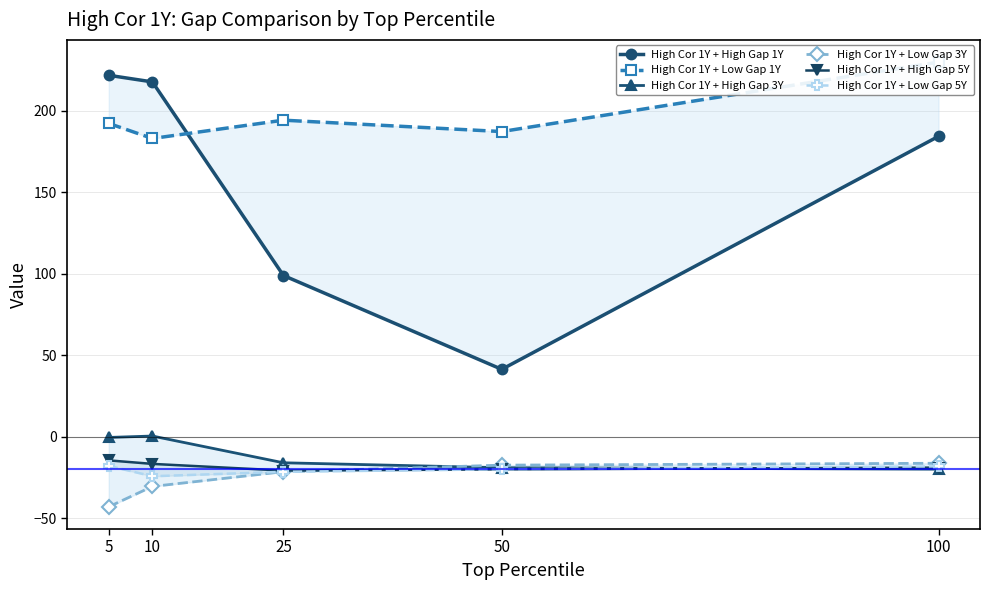

Rank the categories by High Cor 1Y + Low Gap 1Y value from lowest to highest.

10, 50, 5, 25, 100